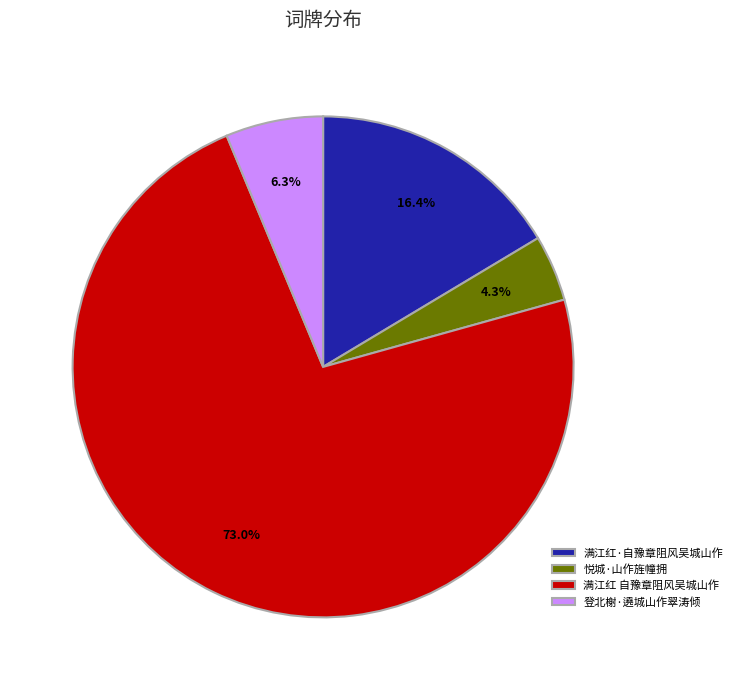

Is it true that 满江红 自豫章阻风吴城山作 is 73% of the pie?

True